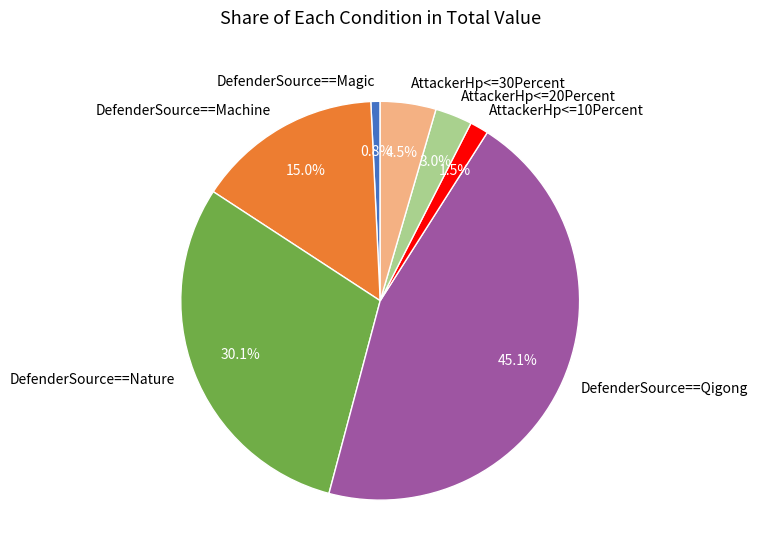

How many slices are in this pie chart?

7